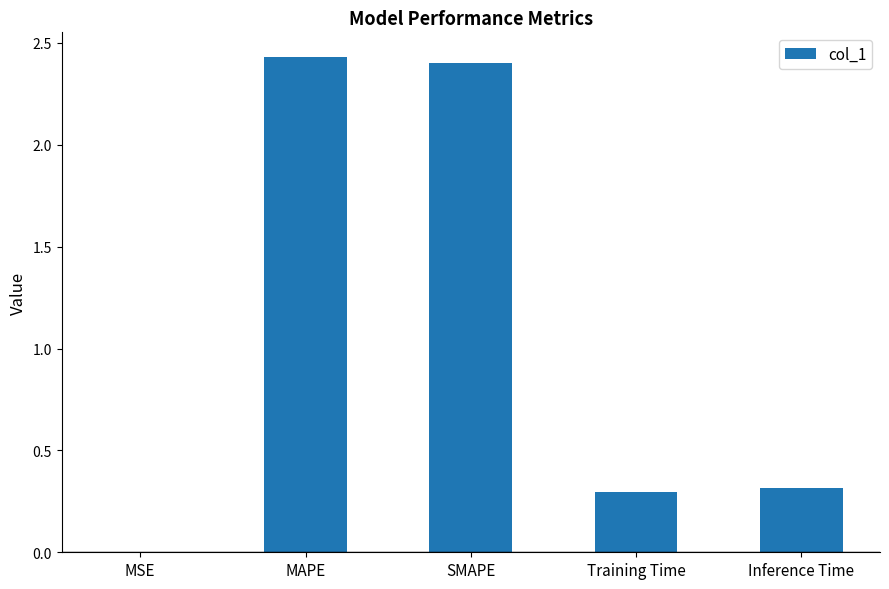

What is the sum of the values at Inference Time and MAPE?

2.7